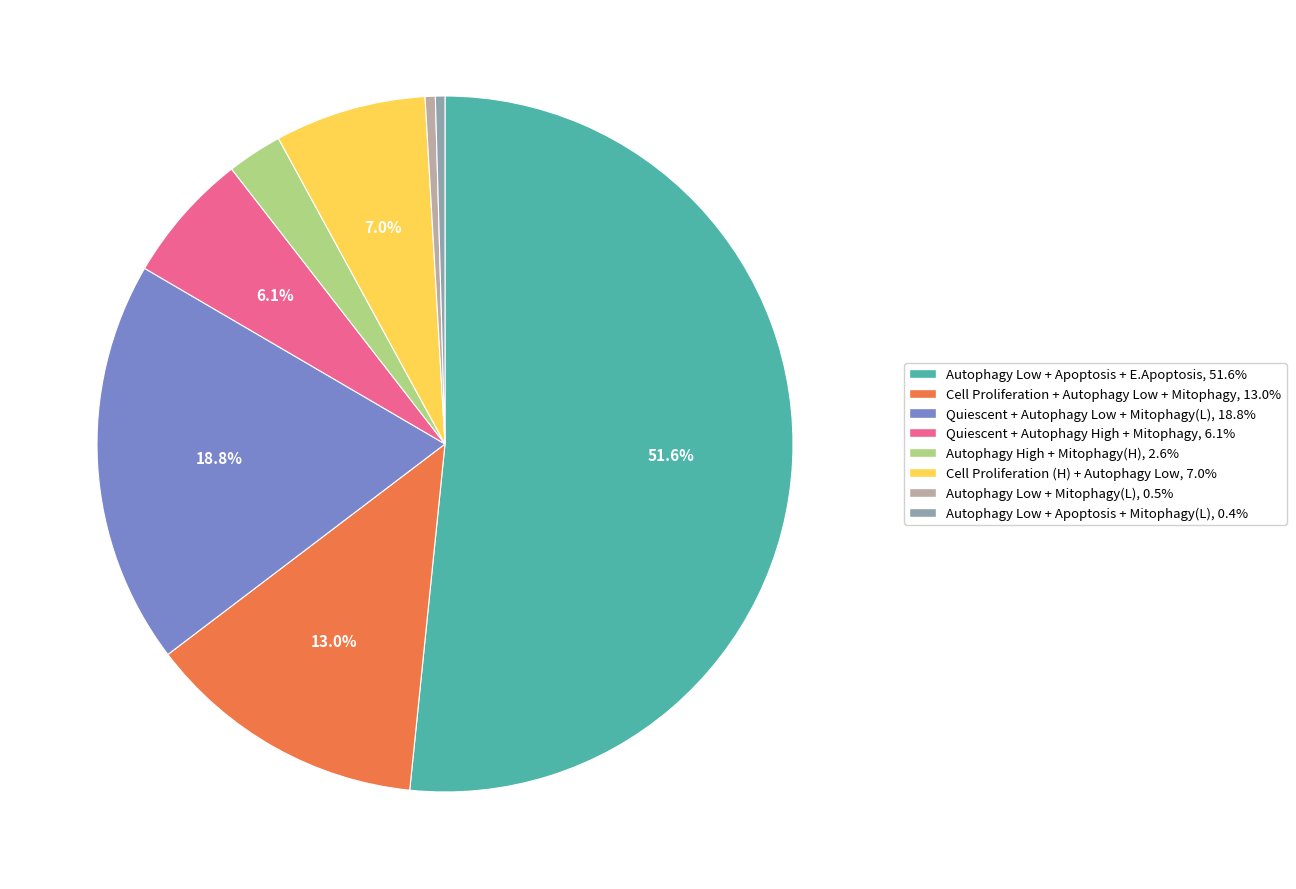

Is there any slice that represents more than half of the pie?

Yes